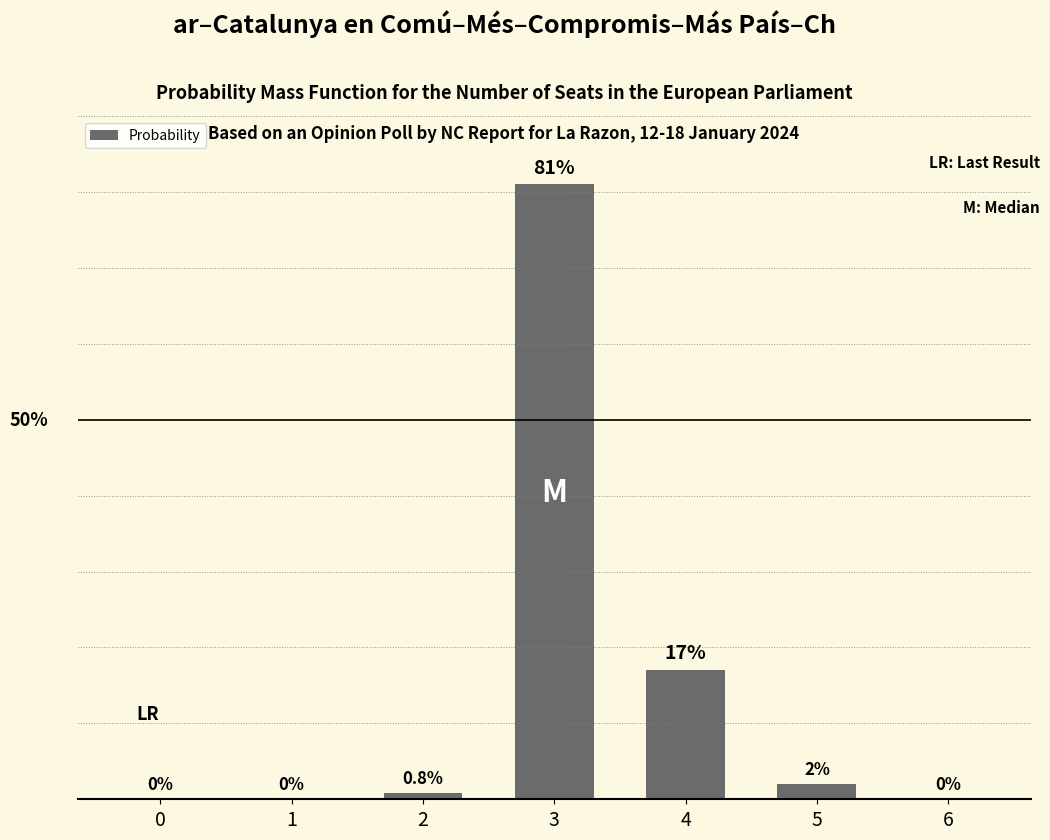

How many positive values are there?

4